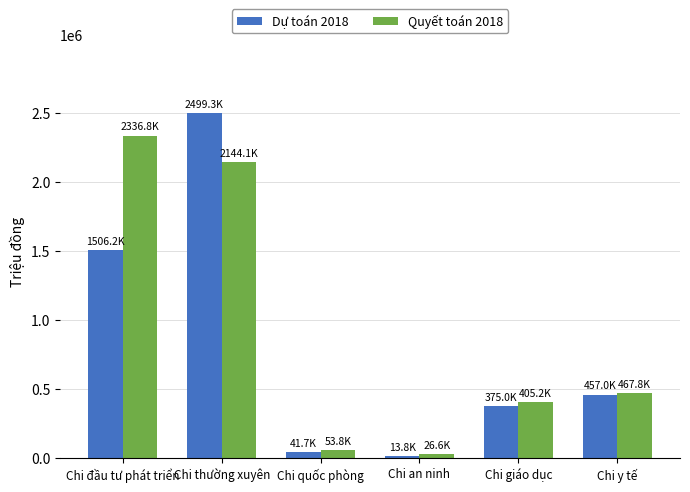

True or false: Dự toán 2018 has a value of 375046.0 at Chi giáo dục.

True